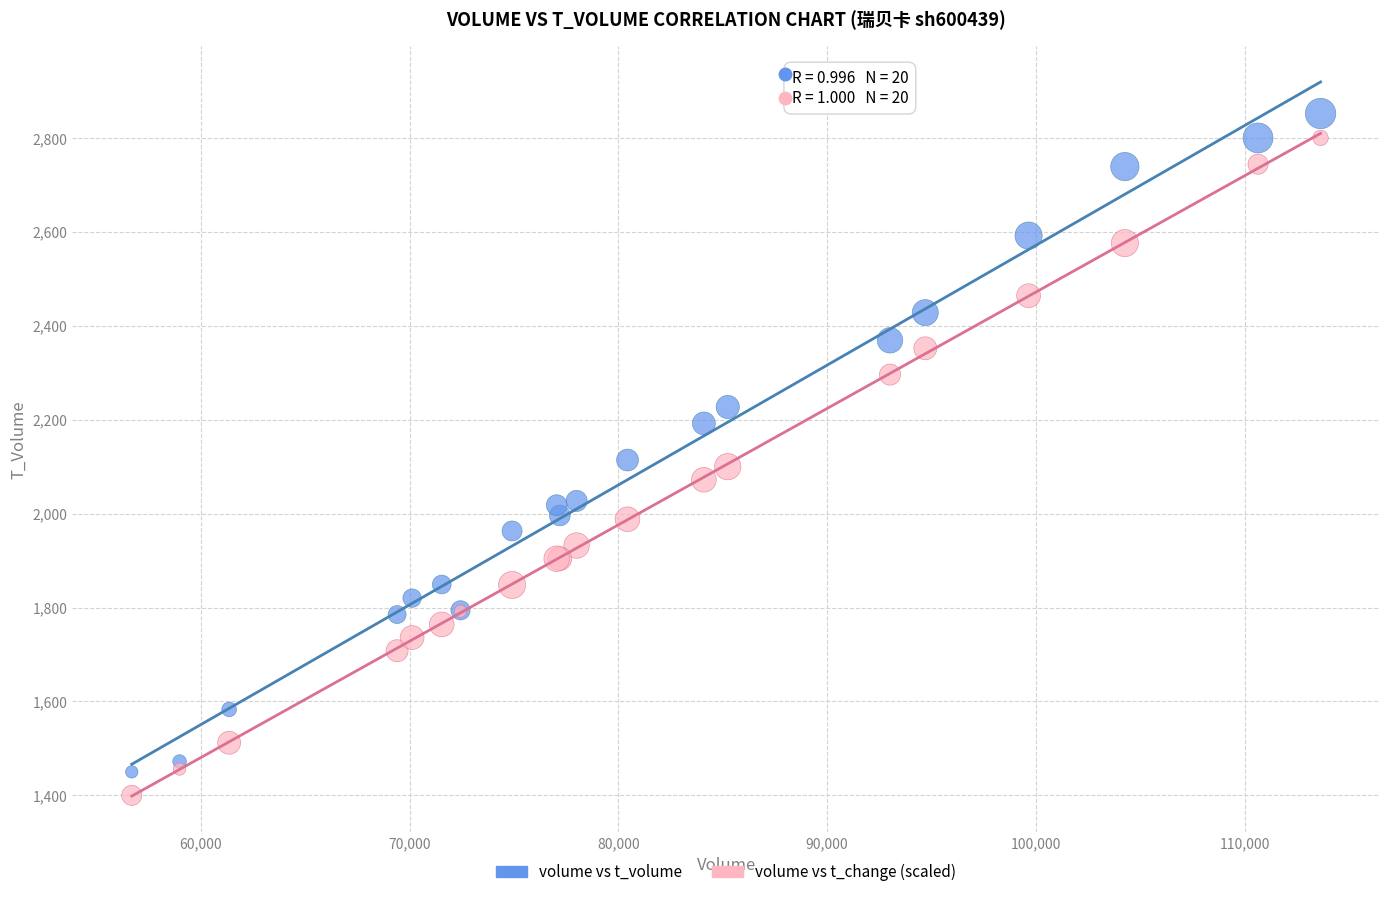

What is the X range (max minus min) for the scatter plot?

56948.0